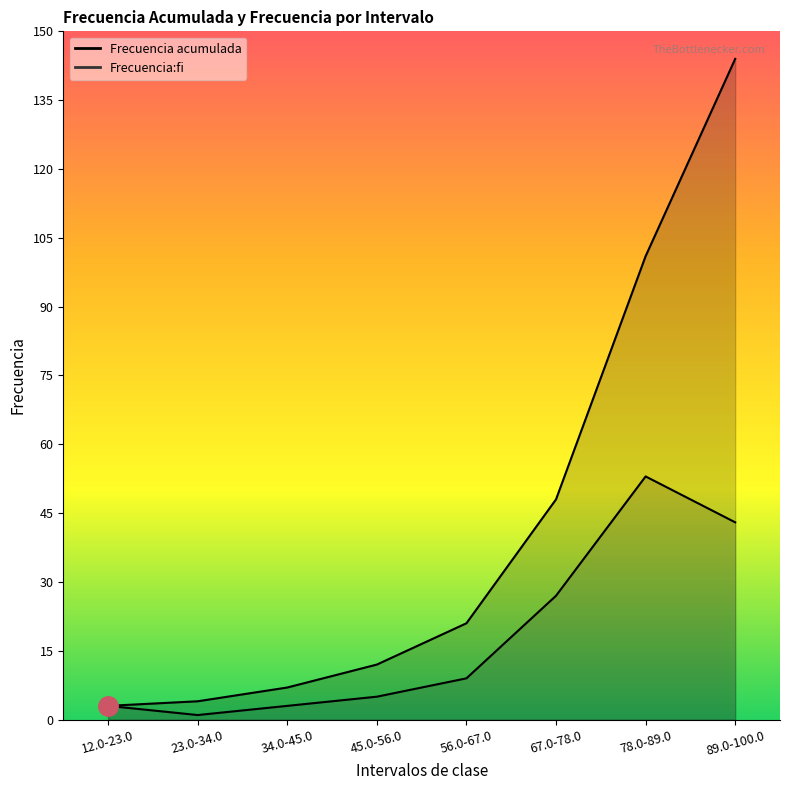

List the labels in order of Frecuencia acumulada value, largest first.

89.0-100.0, 78.0-89.0, 67.0-78.0, 56.0-67.0, 45.0-56.0, 34.0-45.0, 23.0-34.0, 12.0-23.0